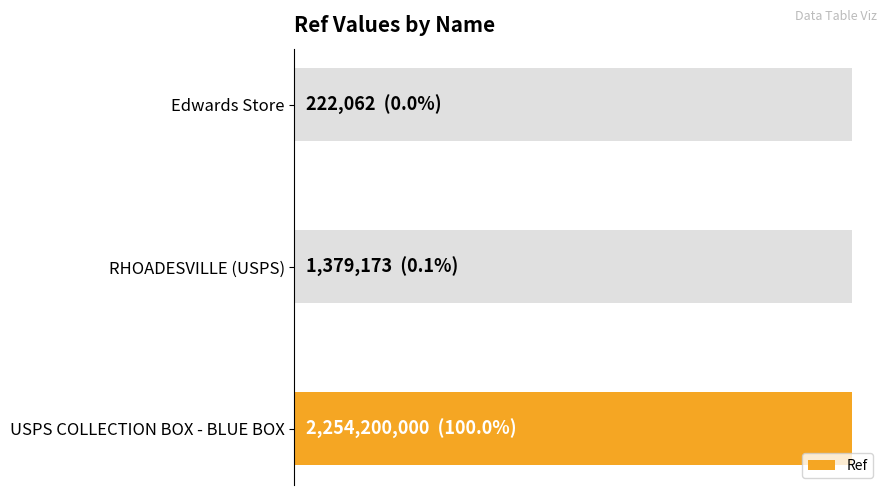

Approximately how many times larger is the value at RHOADESVILLE (USPS) compared to Edwards Store?

6.2